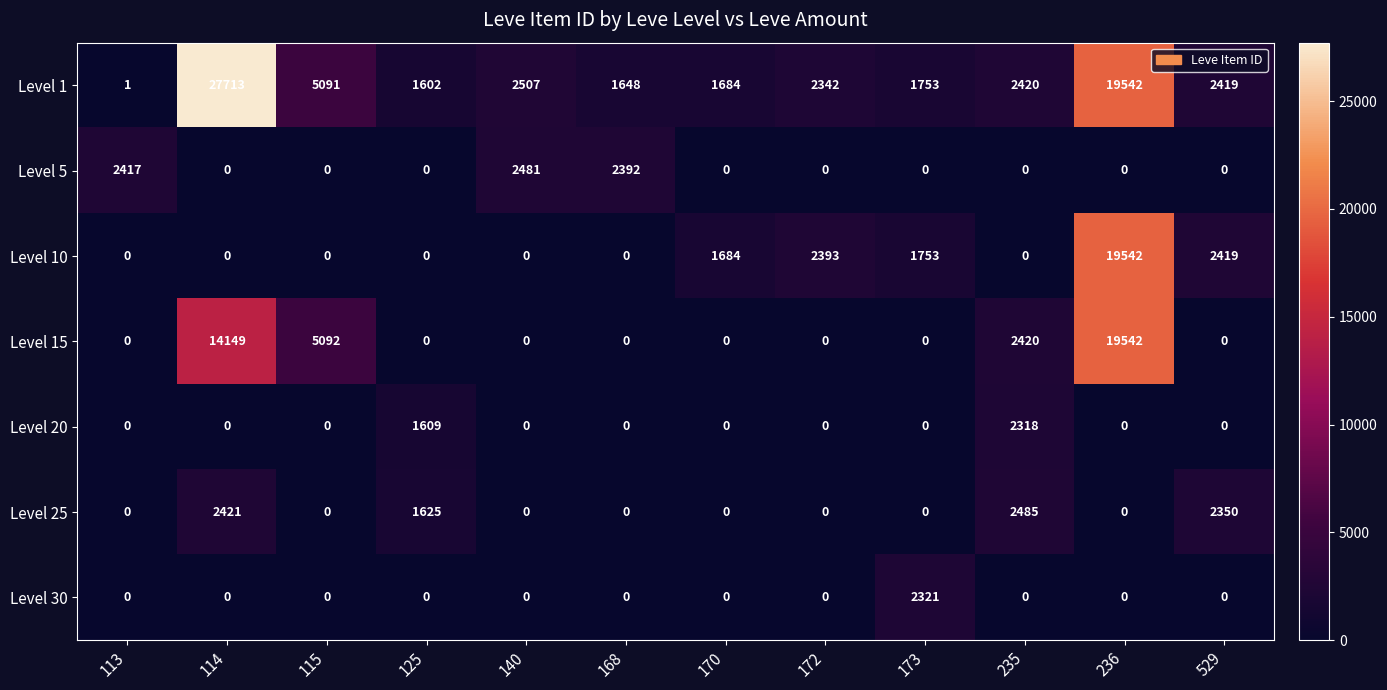

At which category is the sum across all series the highest?

236